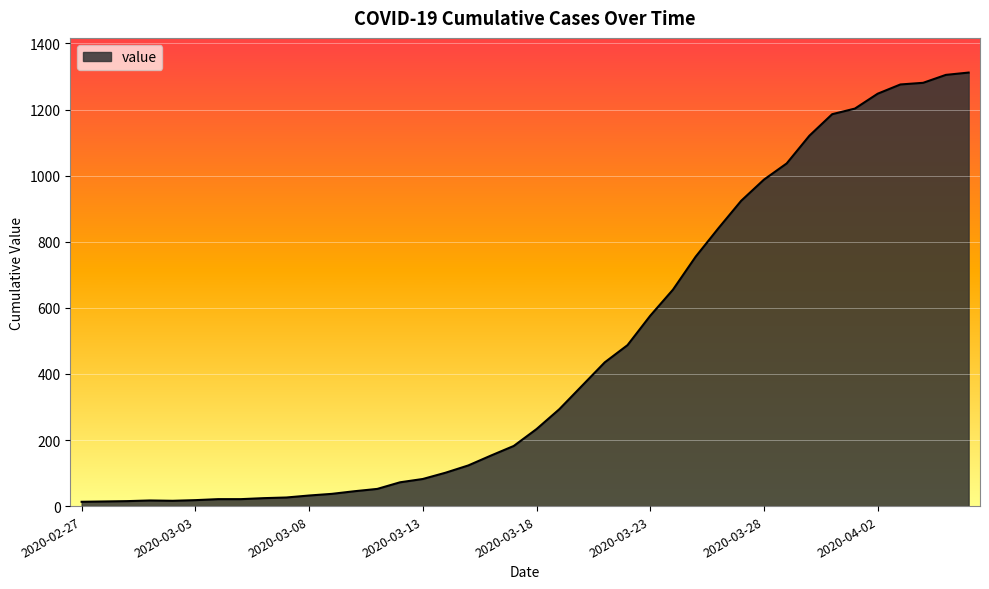

What is the greatest value displayed?

1312